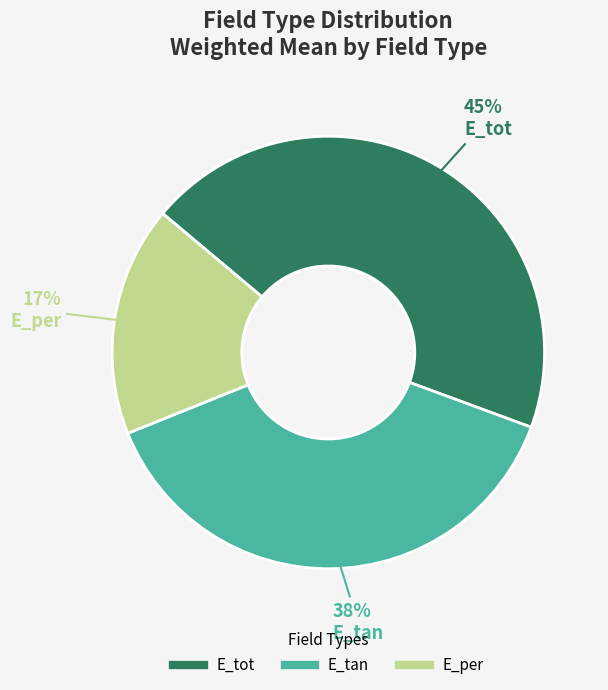

What is the largest slice in the pie chart?

E_tot